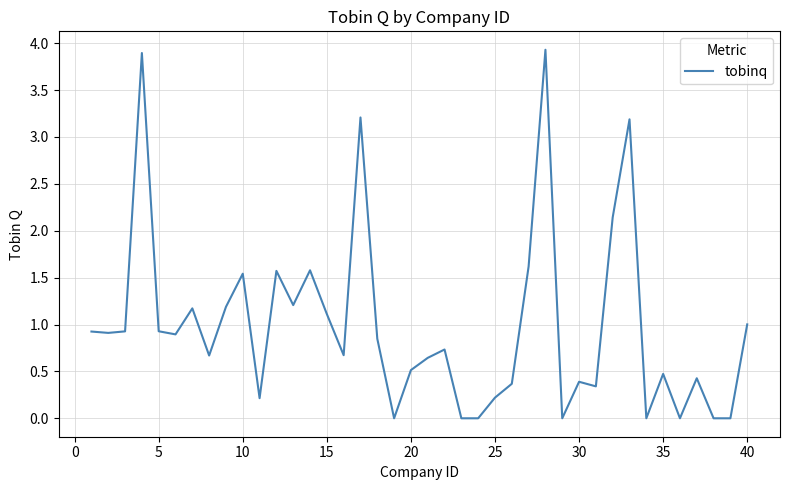

What is the sum of all values?

39.5